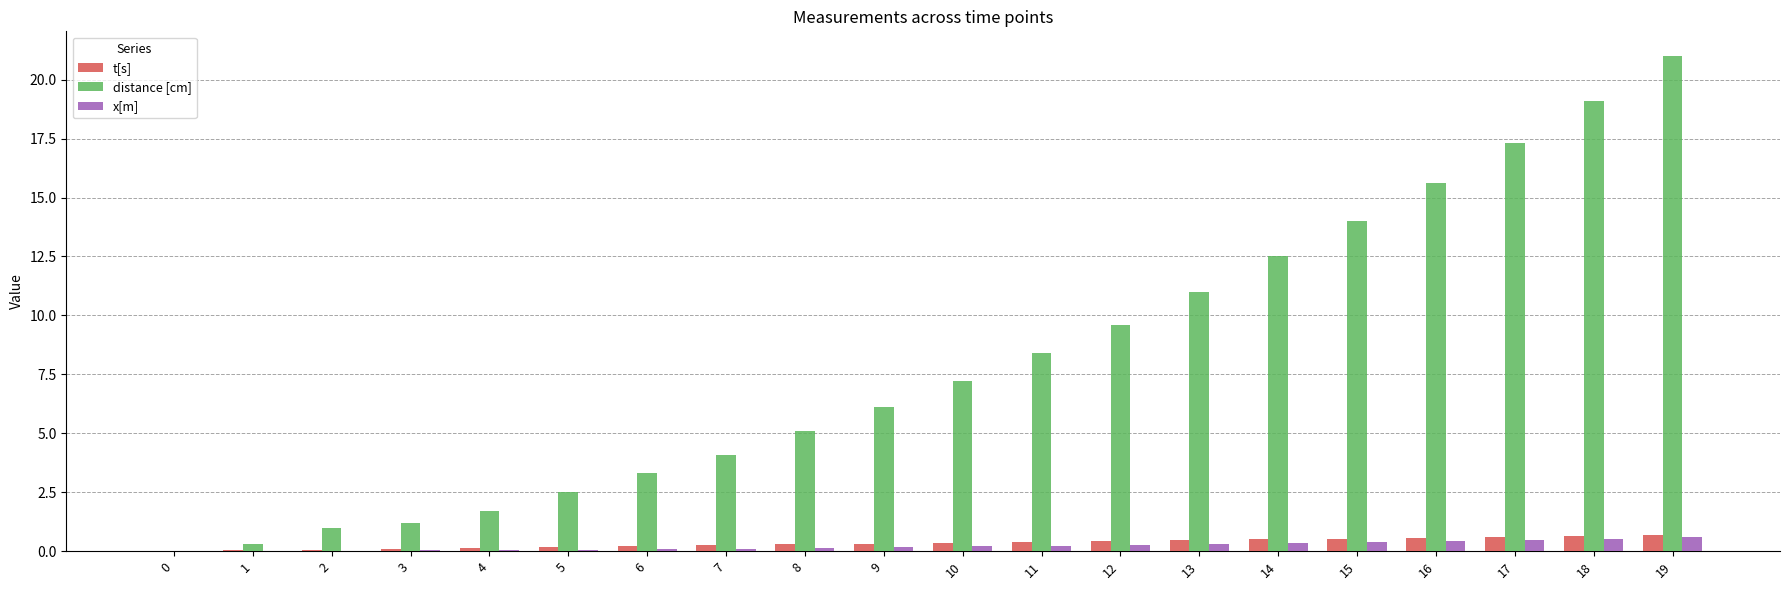

What is the maximum value for x[m]?

0.6